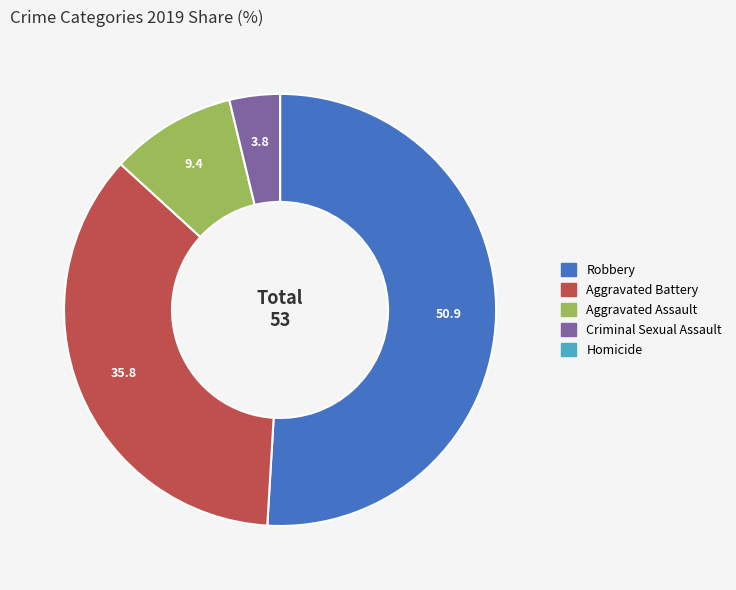

Is the sum of Aggravated Battery and Aggravated Assault greater than half?

No